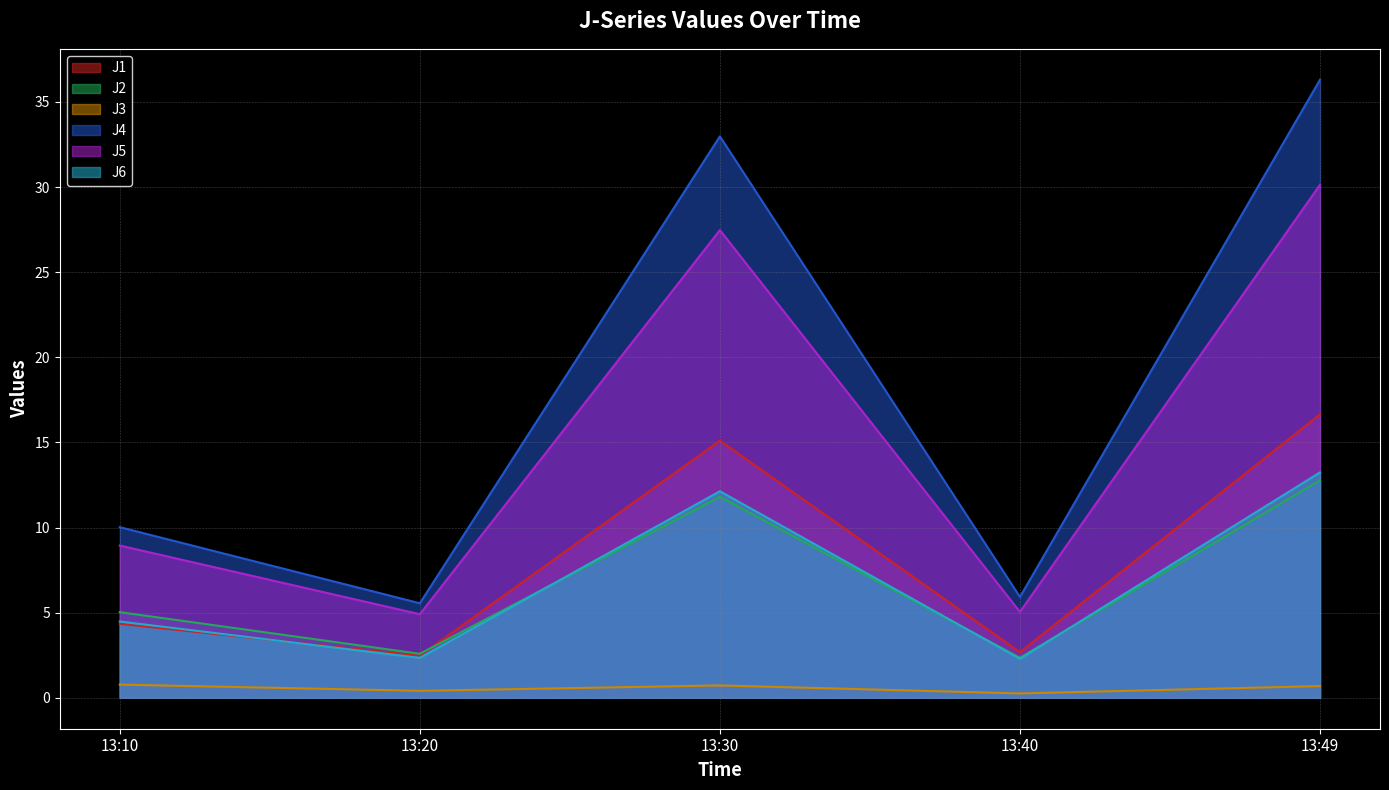

Which has a higher value, 13:40 or 13:30?

13:30